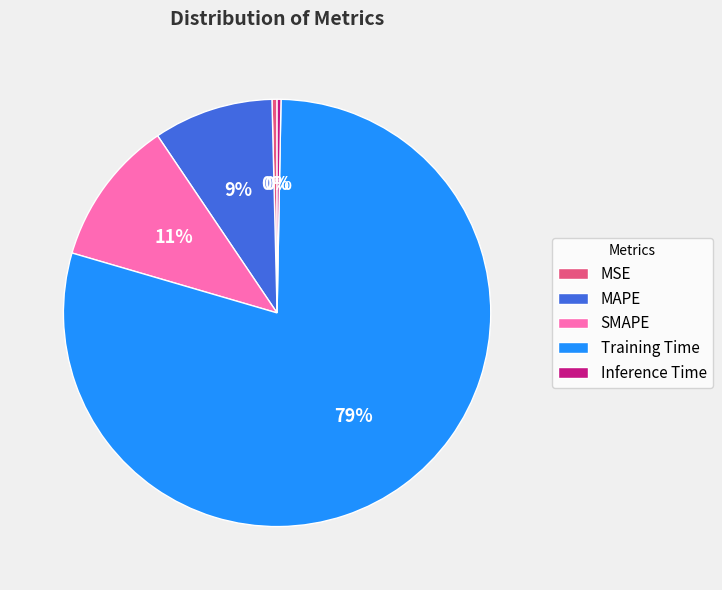

Which has a higher value, Training Time or SMAPE?

Training Time